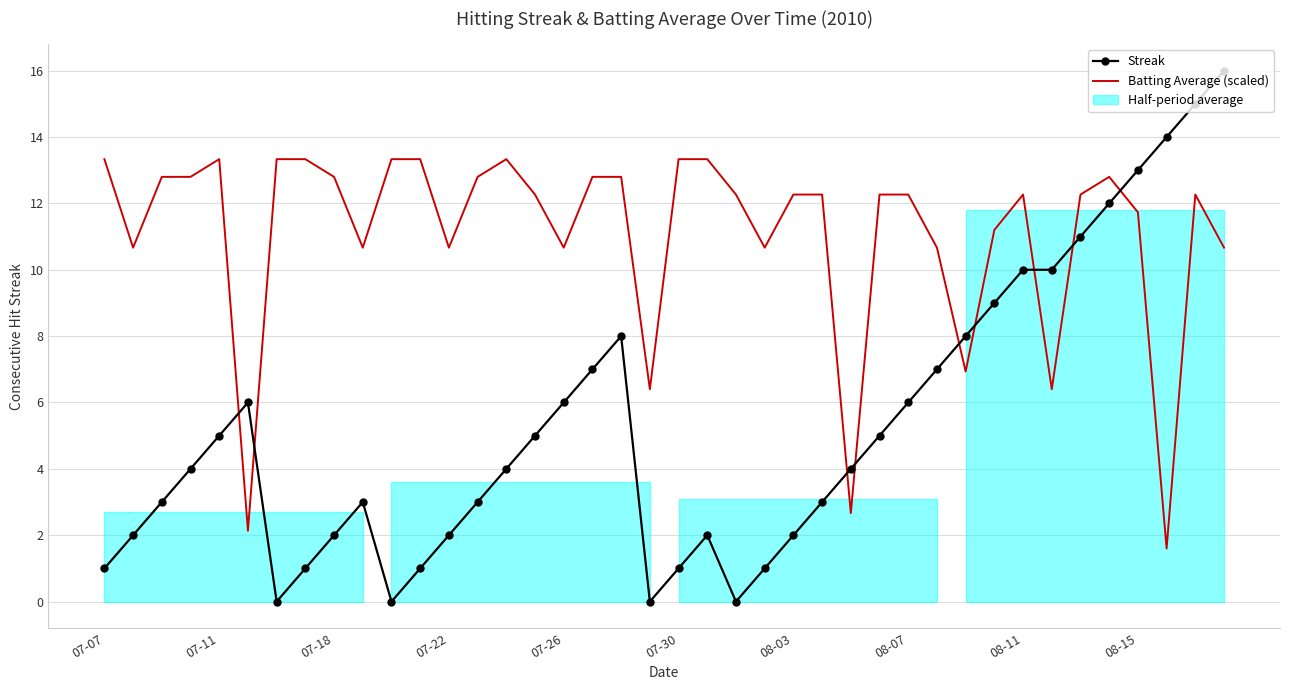

Rank the series by their maximum value, from highest to lowest.

Streak, Batting Average (scaled)